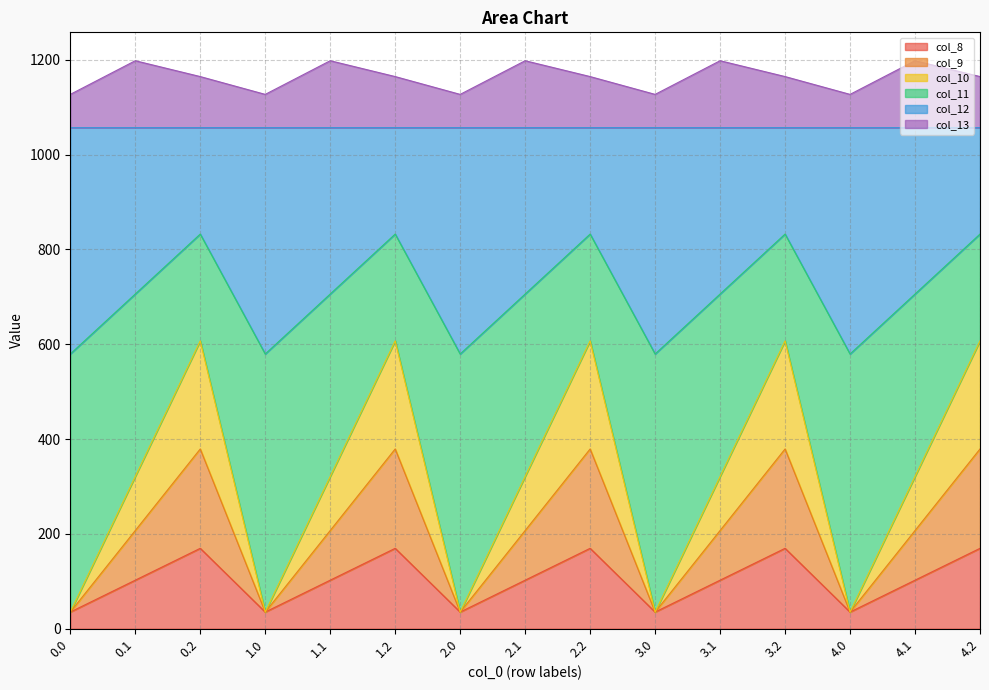

What is the lowest value of the col_8 series?

35.0